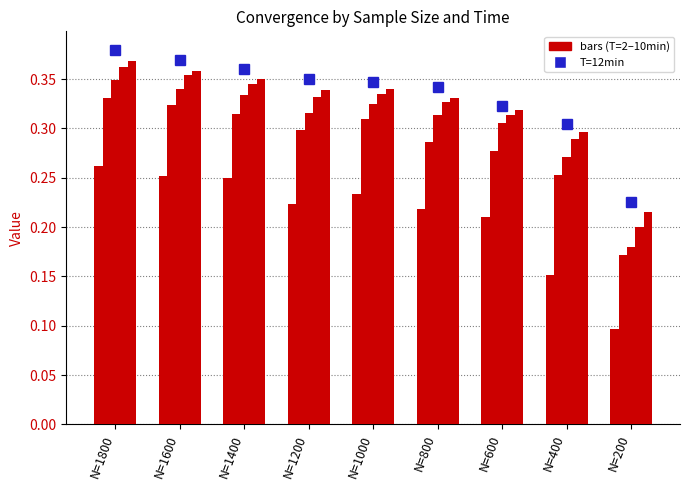

At how many categories does at least one series exceed 0?

9